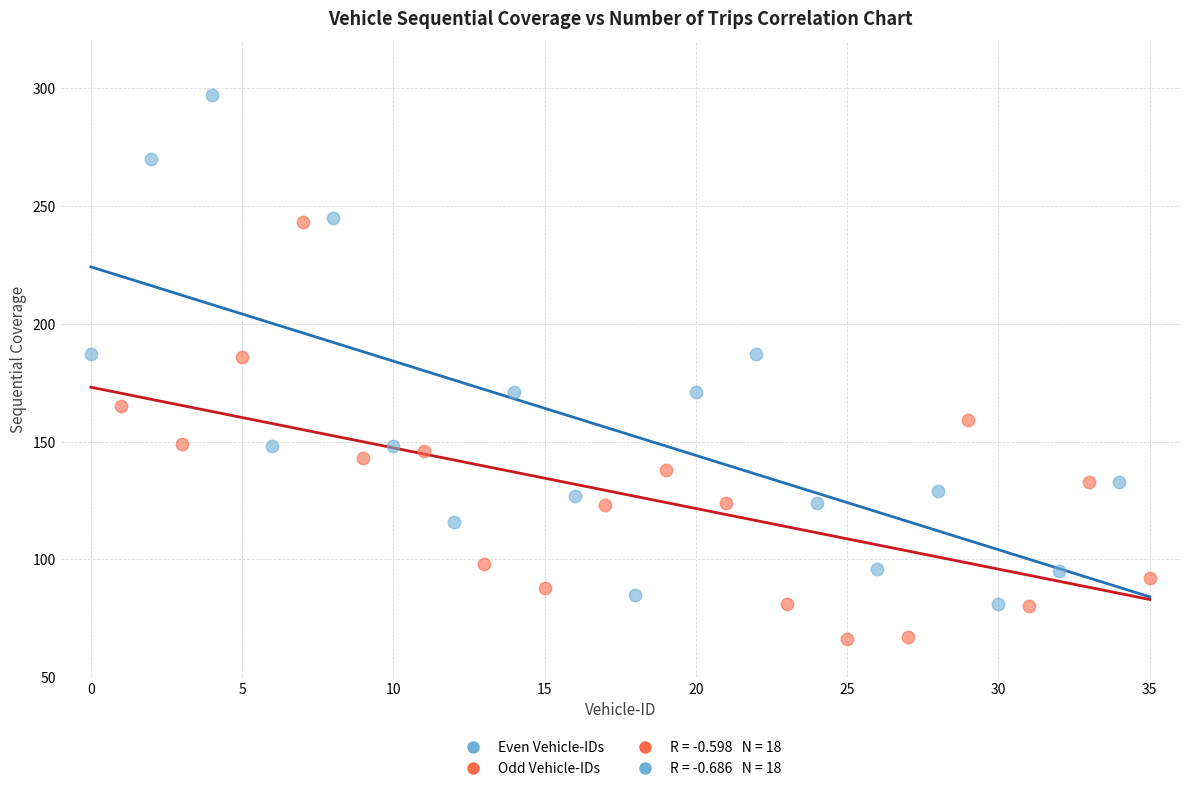

Which series reaches the maximum Y coordinate?

Even Vehicle-IDs